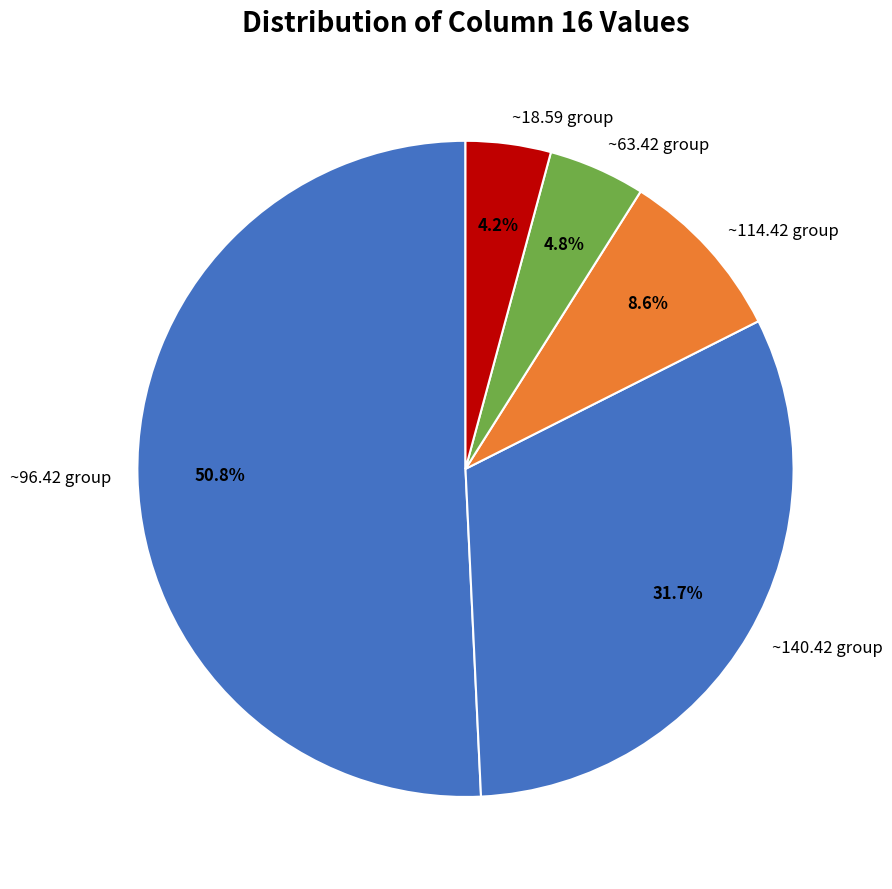

Do ~18.59 group and ~63.42 group together represent more than half of the pie?

No